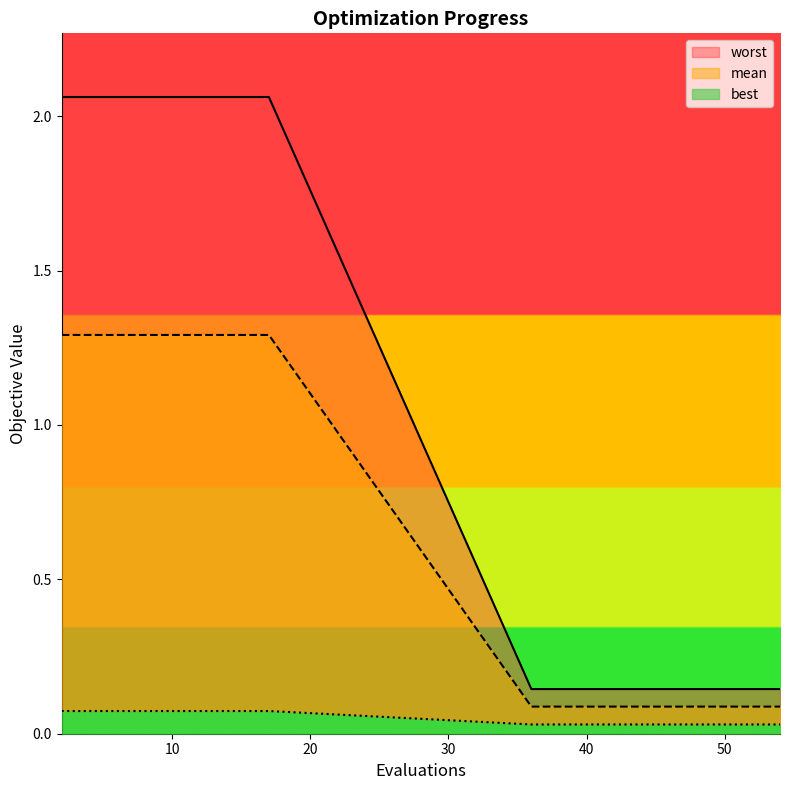

How many series are shown in this chart?

3